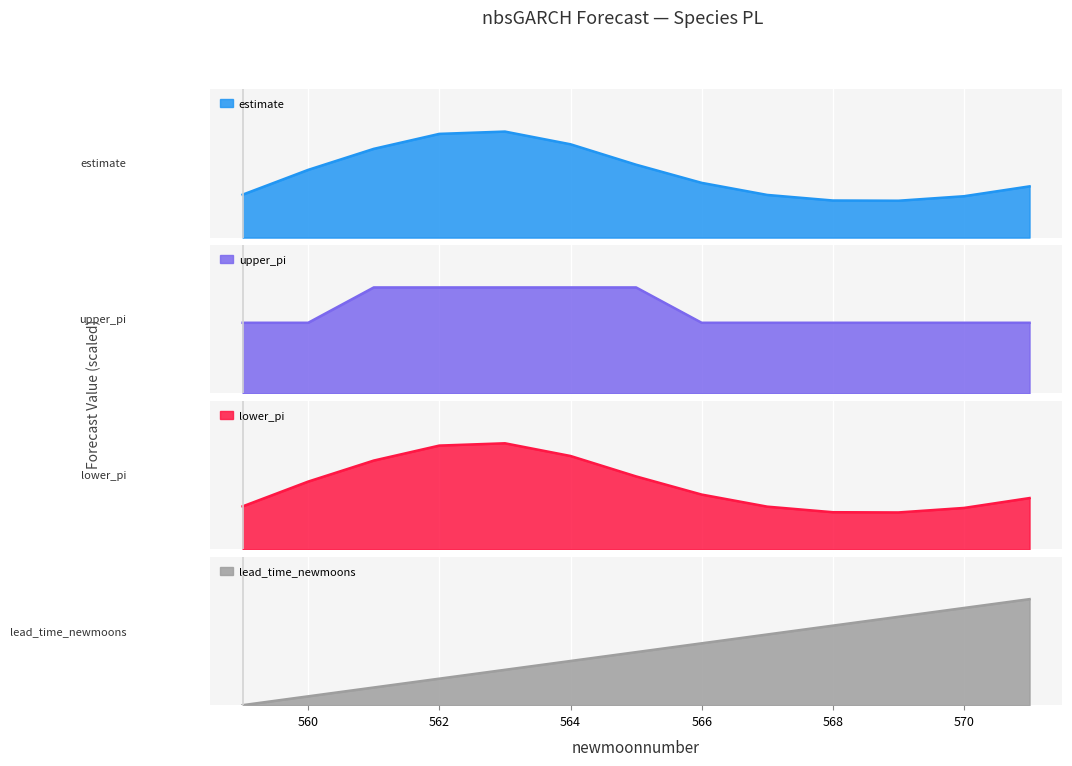

What is the sum of the estimate values at 565 and 570?

0.8